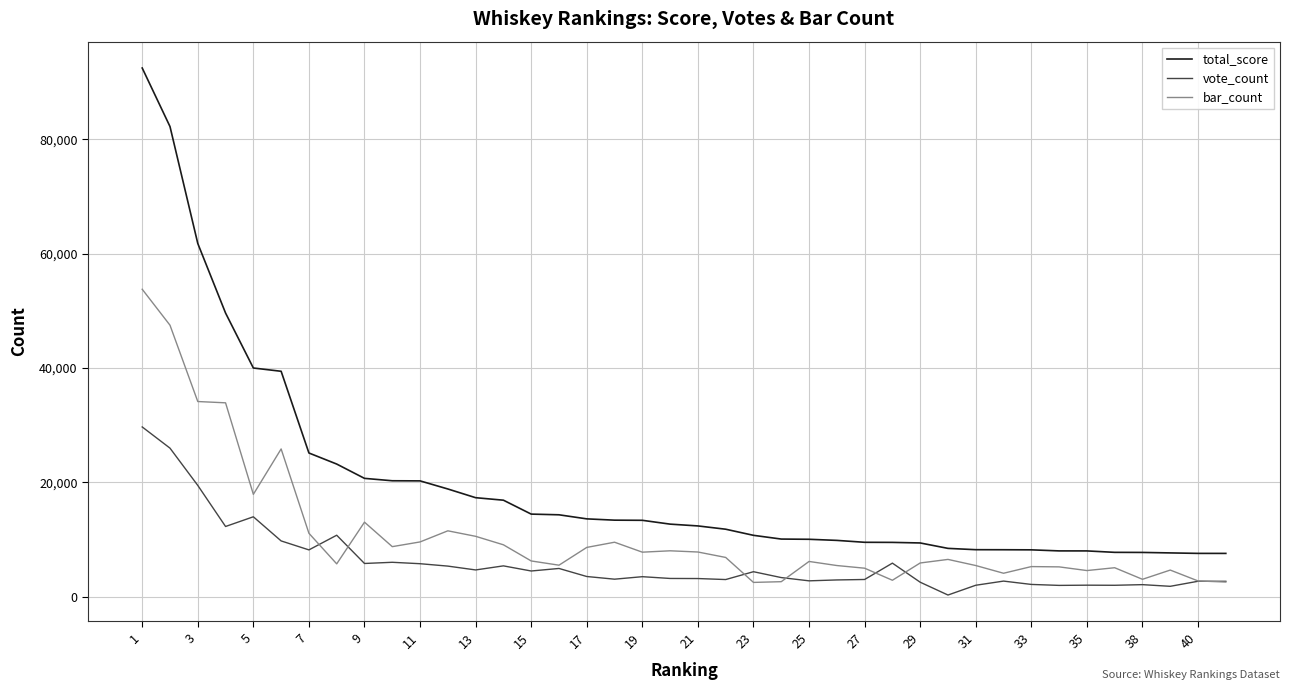

Which series has the largest total across all categories?

total_score